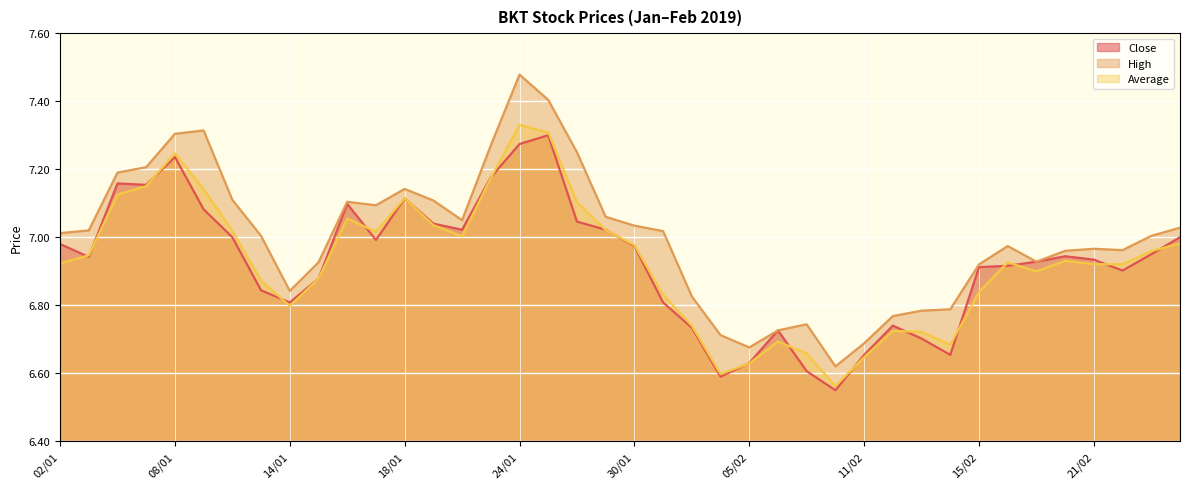

True or false: High and Close cross at least once.

False